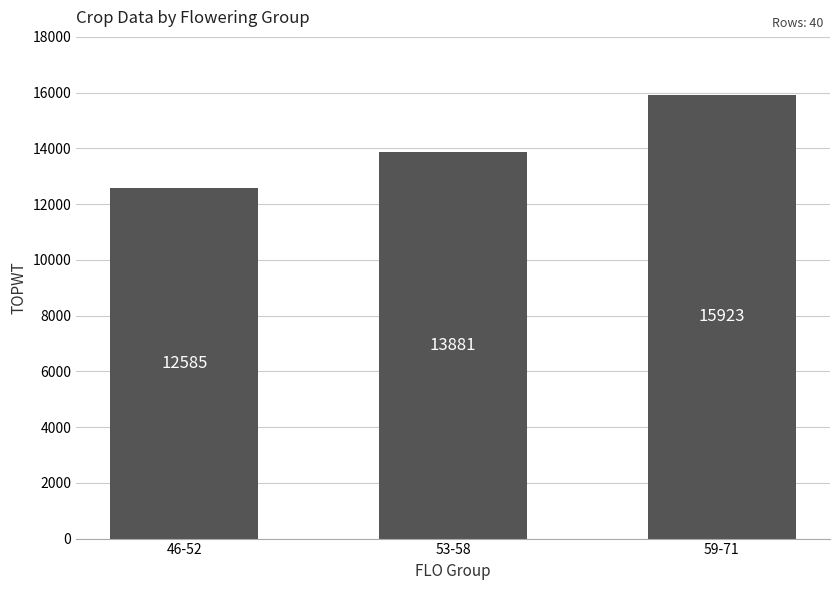

What is the label of the 2nd bar from the left?

53-58